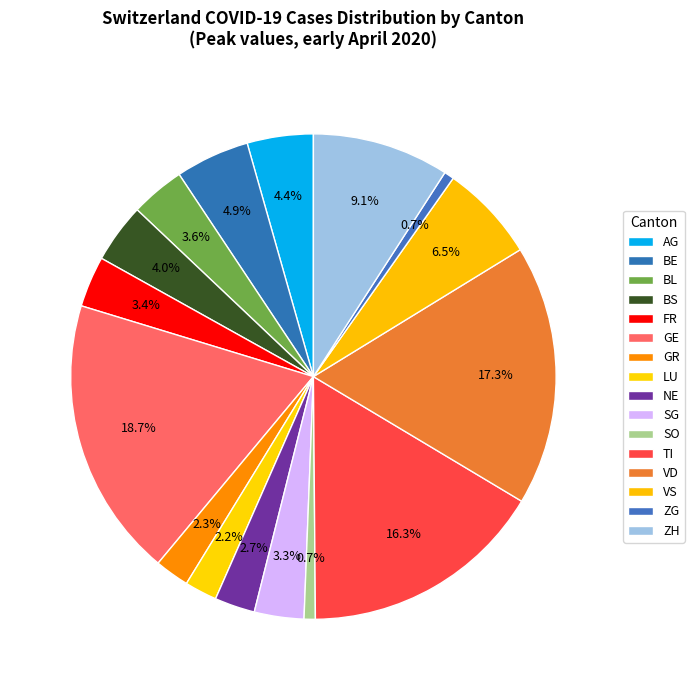

To the nearest percent, what is the average slice percentage?

6%